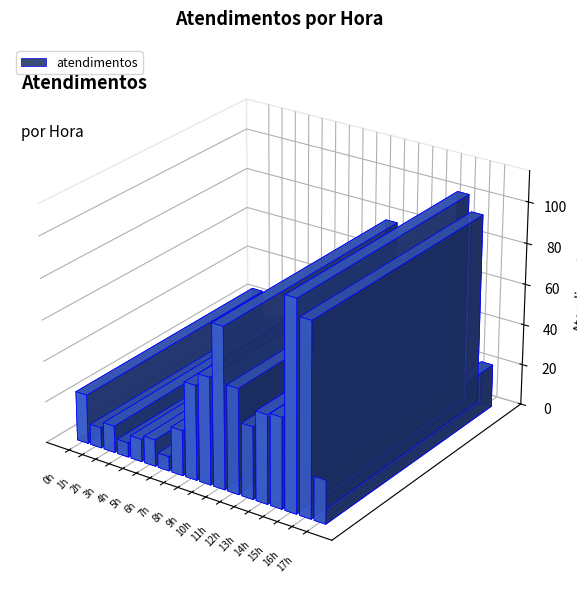

Which label corresponds to the largest value in the chart?

15h